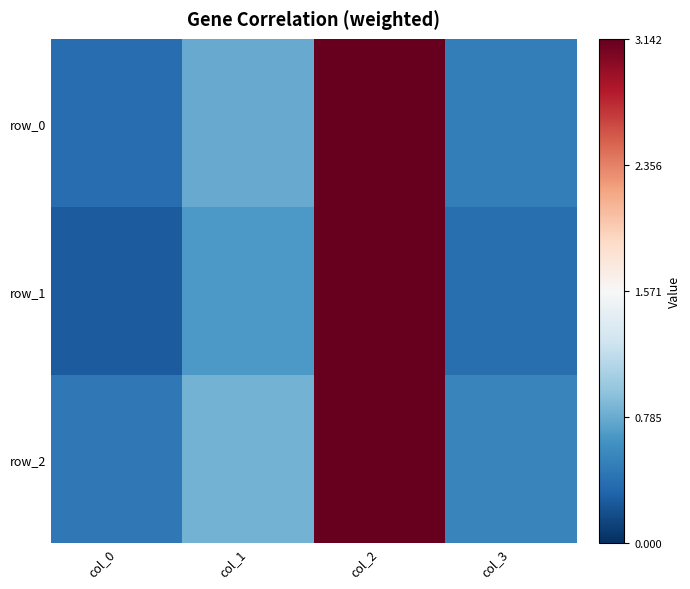

What value does the row_1 series have at col_1?

0.7